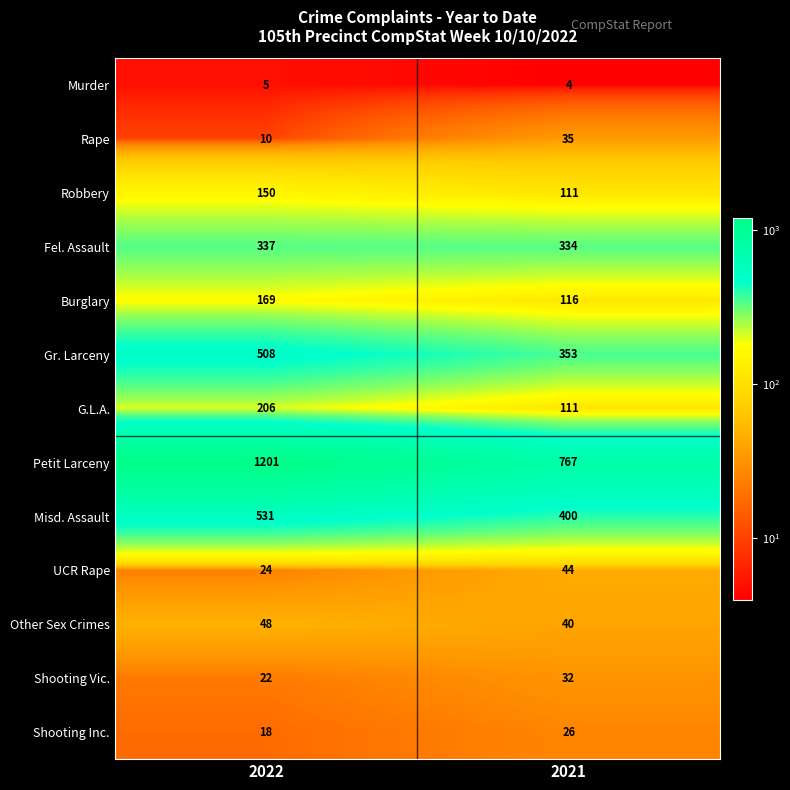

Reading left to right, what are all the values shown in this chart?

Murder: 5	4
Rape: 10	35
Robbery: 150	111
Fel. Assault: 337	334
Burglary: 169	116
Gr. Larceny: 508	353
G.L.A.: 206	111
Petit Larceny: 1201	767
Misd. Assault: 531	400
UCR Rape: 24	44
Other Sex Crimes: 48	40
Shooting Vic.: 22	32
Shooting Inc.: 18	26